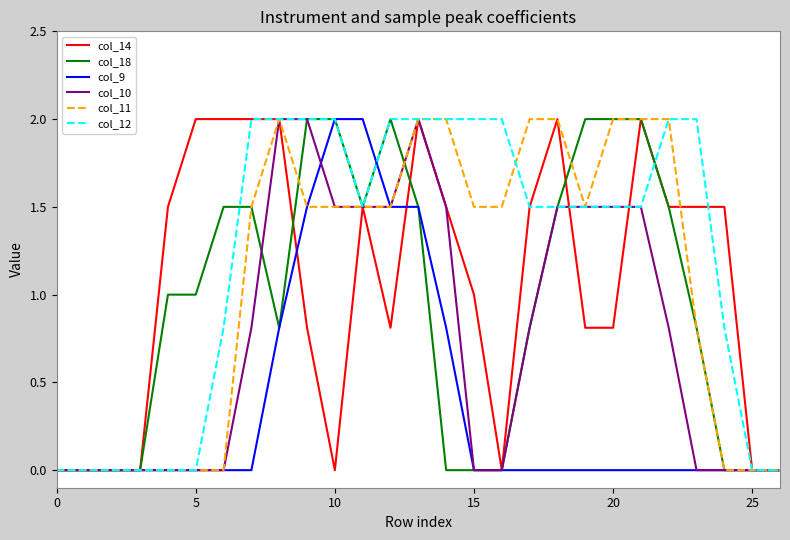

Which series has the largest total across all categories?

col_12